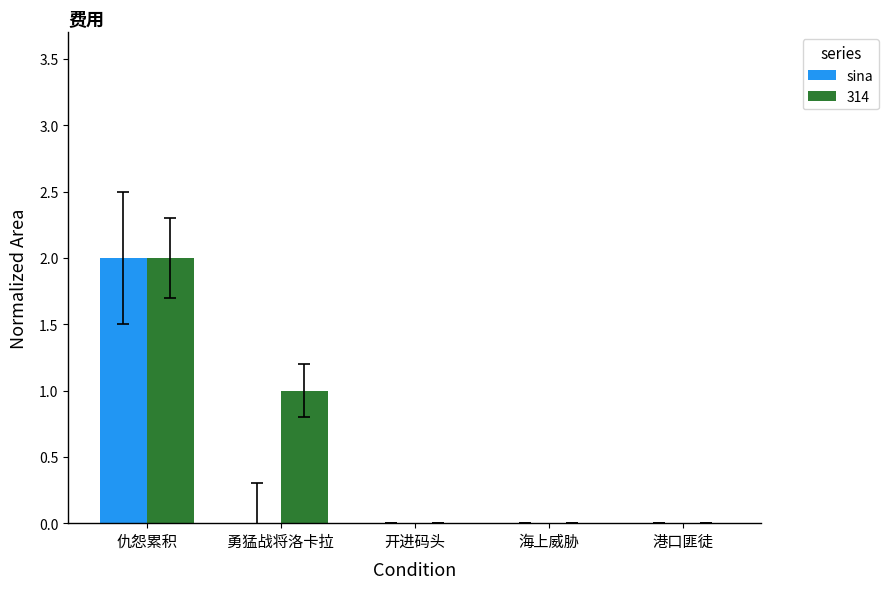

Count the number of categories in the chart.

5